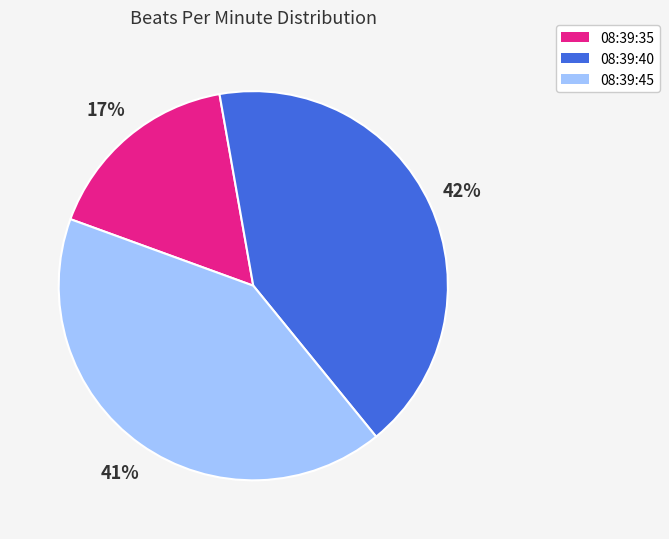

Is the sum of 08:39:35 and 08:39:45 greater than half?

Yes